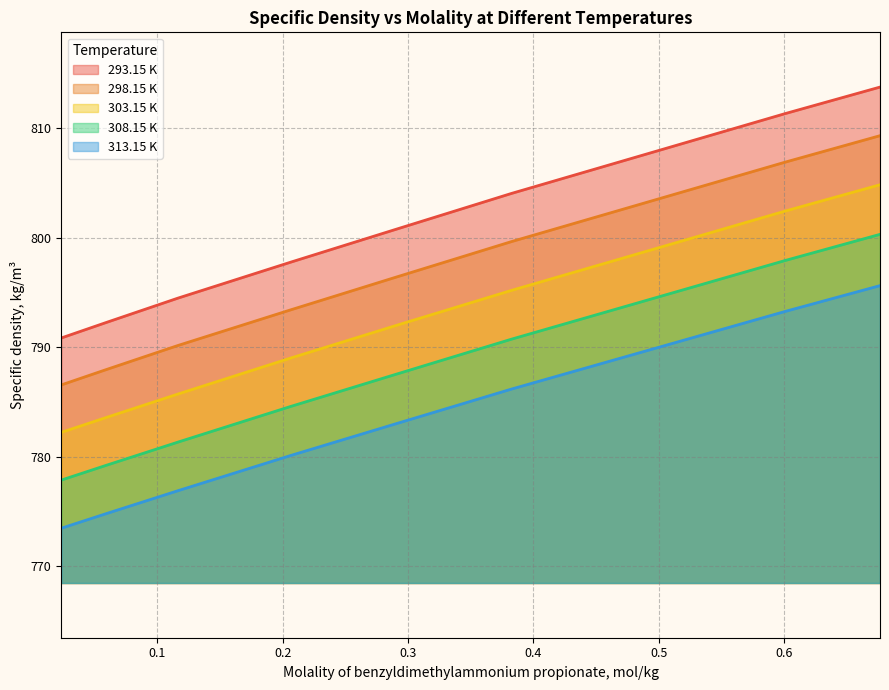

Between 0.28881 and 0.67631, which series saw the biggest shift?

293.15 K